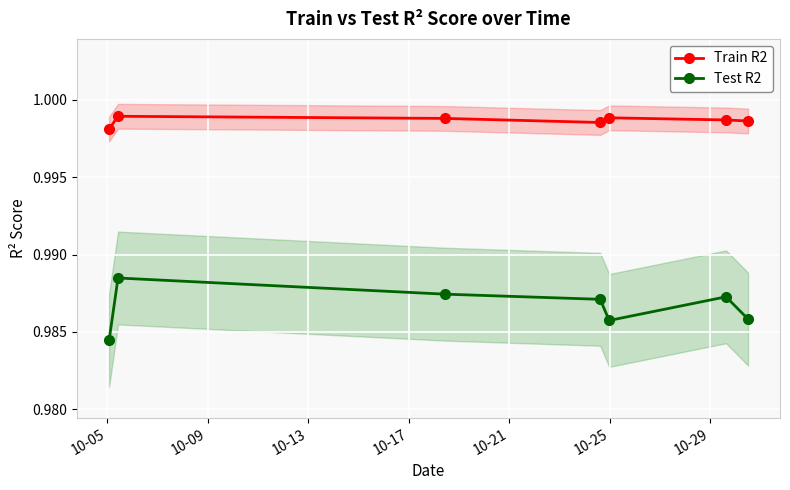

In Test R2, how many points are higher than both neighbors (excluding endpoints)?

2